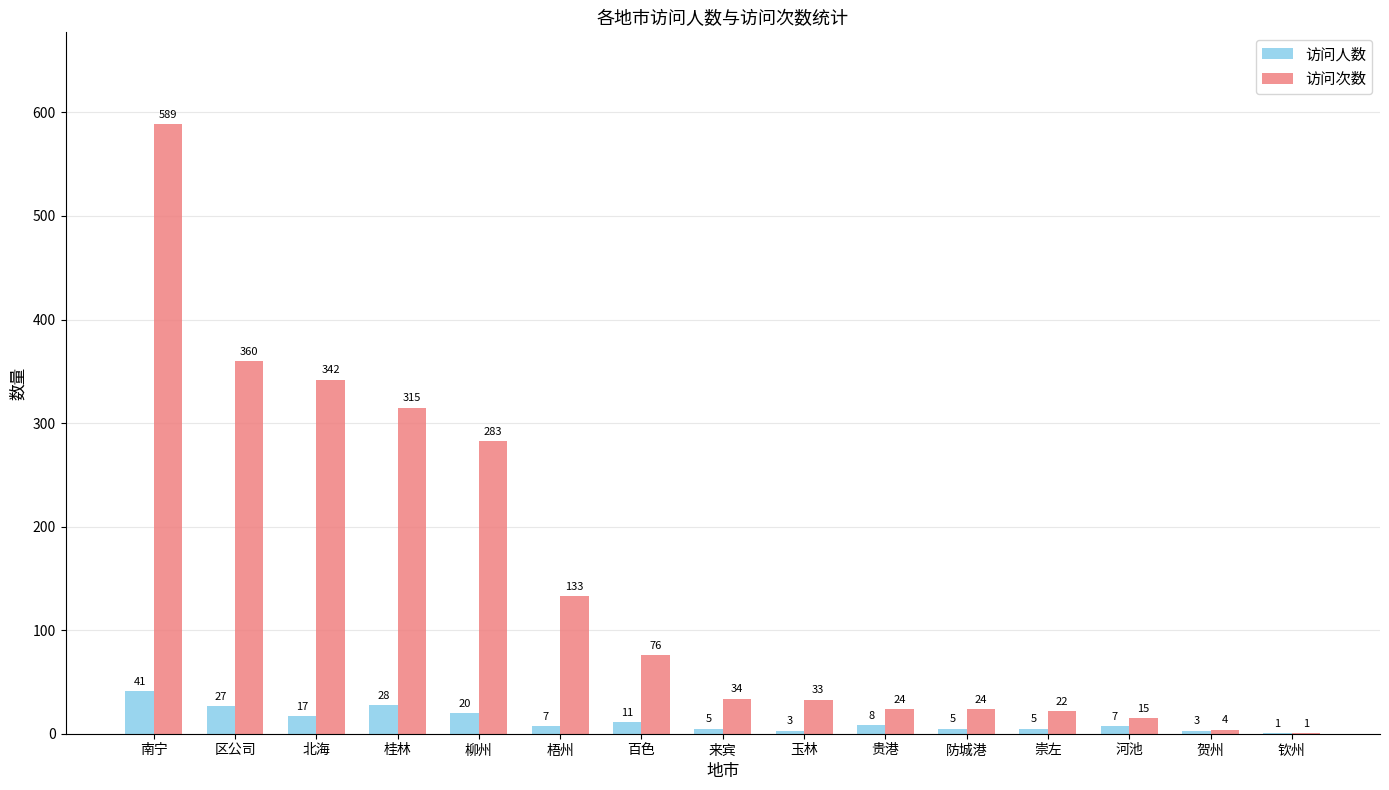

At which category is the sum across all series the highest?

南宁